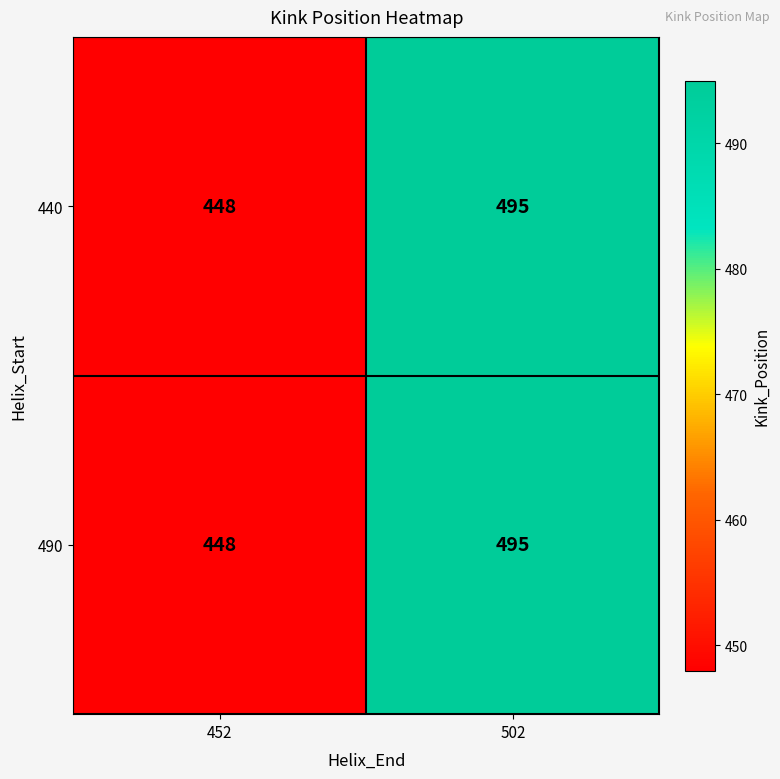

Reading right to left, transcribe all the data shown in this chart.

440: 502=495	452=448
490: 502=495	452=448